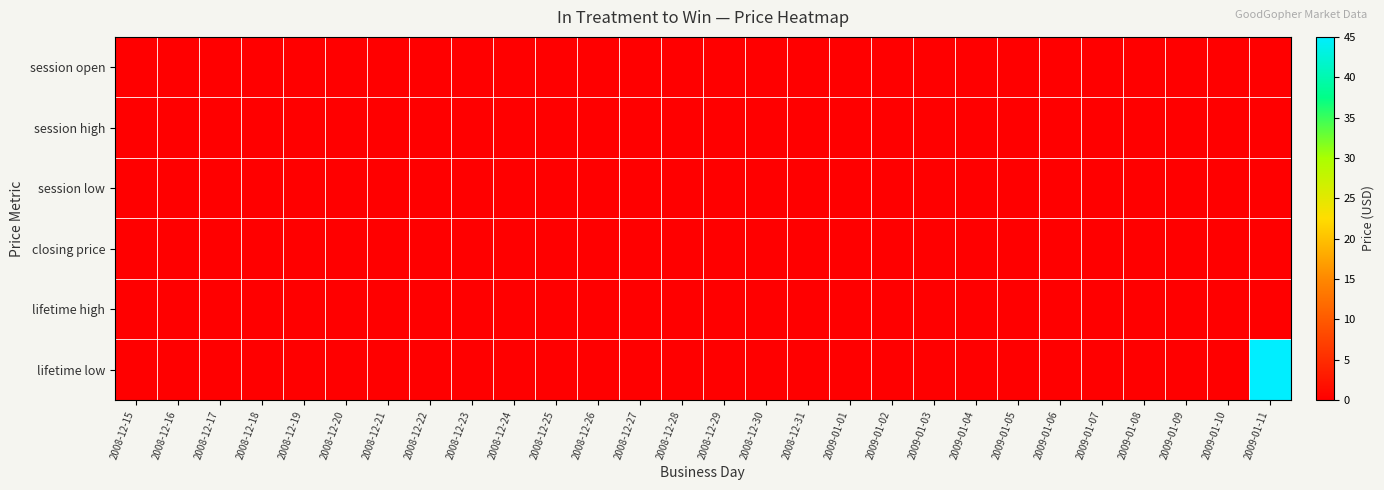

Reading left to right, extract all data points from this chart.

session open: 2008-12-15=0	2008-12-16=0	2008-12-17=0	2008-12-18=0	2008-12-19=0	2008-12-20=0	2008-12-21=0	2008-12-22=0	2008-12-23=0	2008-12-24=0	2008-12-25=0	2008-12-26=0	2008-12-27=0	2008-12-28=0	2008-12-29=0	2008-12-30=0	2008-12-31=0	2009-01-01=0	2009-01-02=0	2009-01-03=0	2009-01-04=0	2009-01-05=0	2009-01-06=0	2009-01-07=0	2009-01-08=0	2009-01-09=0	2009-01-10=0	2009-01-11=0
session high: 2008-12-15=0	2008-12-16=0	2008-12-17=0	2008-12-18=0	2008-12-19=0	2008-12-20=0	2008-12-21=0	2008-12-22=0	2008-12-23=0	2008-12-24=0	2008-12-25=0	2008-12-26=0	2008-12-27=0	2008-12-28=0	2008-12-29=0	2008-12-30=0	2008-12-31=0	2009-01-01=0	2009-01-02=0	2009-01-03=0	2009-01-04=0	2009-01-05=0	2009-01-06=0	2009-01-07=0	2009-01-08=0	2009-01-09=0	2009-01-10=0	2009-01-11=0
session low: 2008-12-15=0	2008-12-16=0	2008-12-17=0	2008-12-18=0	2008-12-19=0	2008-12-20=0	2008-12-21=0	2008-12-22=0	2008-12-23=0	2008-12-24=0	2008-12-25=0	2008-12-26=0	2008-12-27=0	2008-12-28=0	2008-12-29=0	2008-12-30=0	2008-12-31=0	2009-01-01=0	2009-01-02=0	2009-01-03=0	2009-01-04=0	2009-01-05=0	2009-01-06=0	2009-01-07=0	2009-01-08=0	2009-01-09=0	2009-01-10=0	2009-01-11=0
closing price: 2008-12-15=0	2008-12-16=0	2008-12-17=0	2008-12-18=0	2008-12-19=0	2008-12-20=0	2008-12-21=0	2008-12-22=0	2008-12-23=0	2008-12-24=0	2008-12-25=0	2008-12-26=0	2008-12-27=0	2008-12-28=0	2008-12-29=0	2008-12-30=0	2008-12-31=0	2009-01-01=0	2009-01-02=0	2009-01-03=0	2009-01-04=0	2009-01-05=0	2009-01-06=0	2009-01-07=0	2009-01-08=0	2009-01-09=0	2009-01-10=0	2009-01-11=0
lifetime high: 2008-12-15=0	2008-12-16=0	2008-12-17=0	2008-12-18=0	2008-12-19=0	2008-12-20=0	2008-12-21=0	2008-12-22=0	2008-12-23=0	2008-12-24=0	2008-12-25=0	2008-12-26=0	2008-12-27=0	2008-12-28=0	2008-12-29=0	2008-12-30=0	2008-12-31=0	2009-01-01=0	2009-01-02=0	2009-01-03=0	2009-01-04=0	2009-01-05=0	2009-01-06=0	2009-01-07=0	2009-01-08=0	2009-01-09=0	2009-01-10=0	2009-01-11=0
lifetime low: 2008-12-15=0	2008-12-16=0	2008-12-17=0	2008-12-18=0	2008-12-19=0	2008-12-20=0	2008-12-21=0	2008-12-22=0	2008-12-23=0	2008-12-24=0	2008-12-25=0	2008-12-26=0	2008-12-27=0	2008-12-28=0	2008-12-29=0	2008-12-30=0	2008-12-31=0	2009-01-01=0	2009-01-02=0	2009-01-03=0	2009-01-04=0	2009-01-05=0	2009-01-06=0	2009-01-07=0	2009-01-08=0	2009-01-09=0	2009-01-10=0	2009-01-11=45